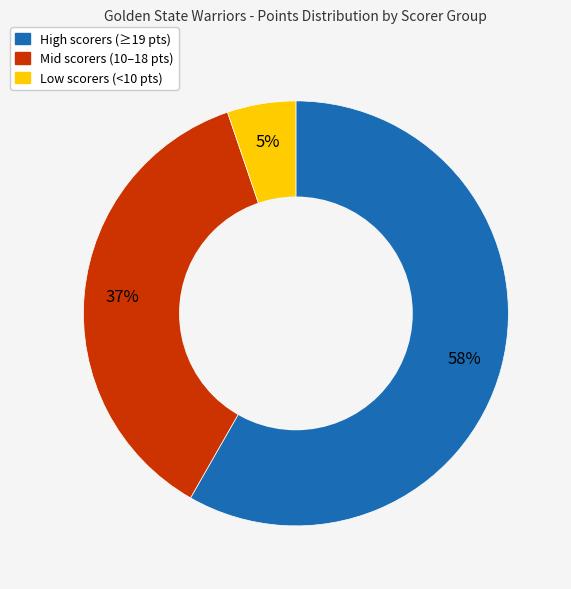

To the nearest percent, what is the difference between the largest and smallest slice percentages?

53%